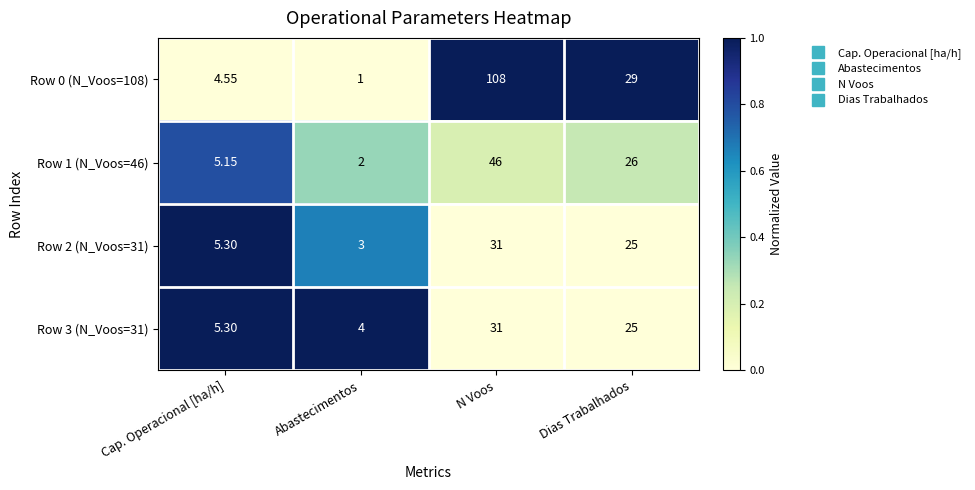

Rank the categories by Row 0 (N_Voos=108) value from highest to lowest.

N Voos, Dias Trabalhados, Cap. Operacional [ha/h], Abastecimentos